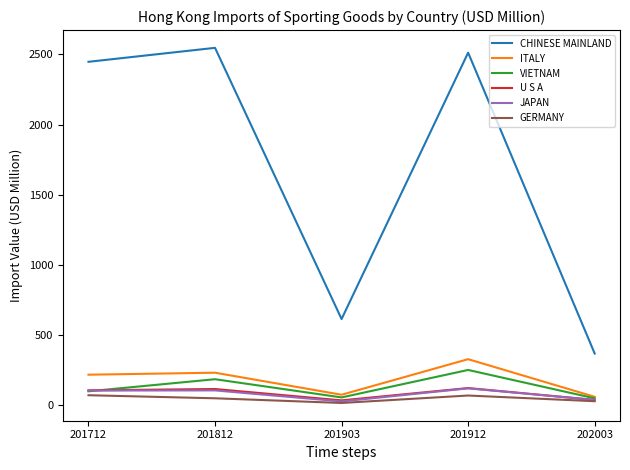

Between 201712 and 201912, which series saw the biggest shift?

VIETNAM